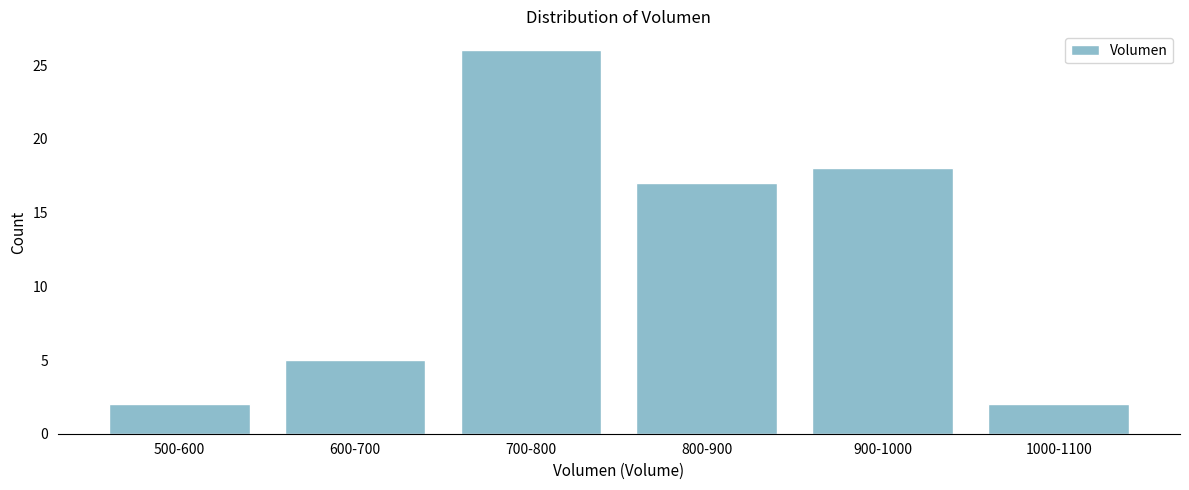

Reading left to right, transcribe all the data shown in this chart.

2	5	26	17	18	2